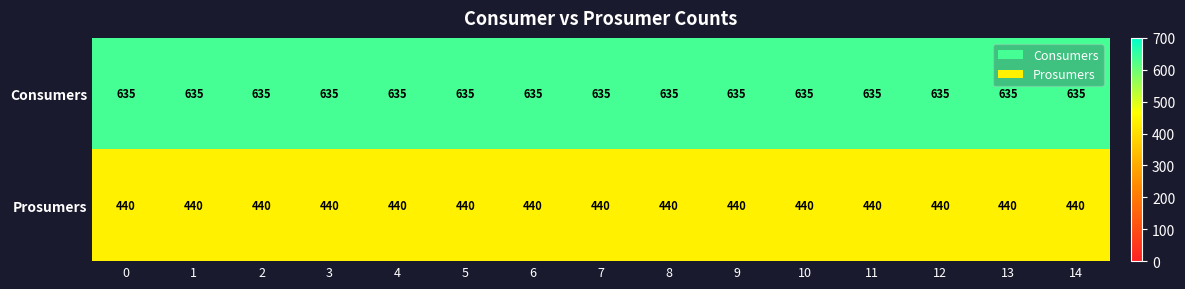

Count the number of data series in this chart.

2